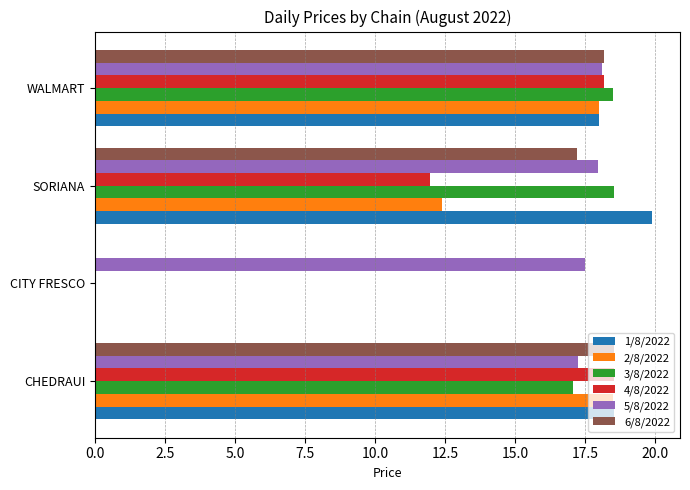

Is the value of 1/8/2022 at CITY FRESCO greater than the value of 3/8/2022 at CHEDRAUI?

No